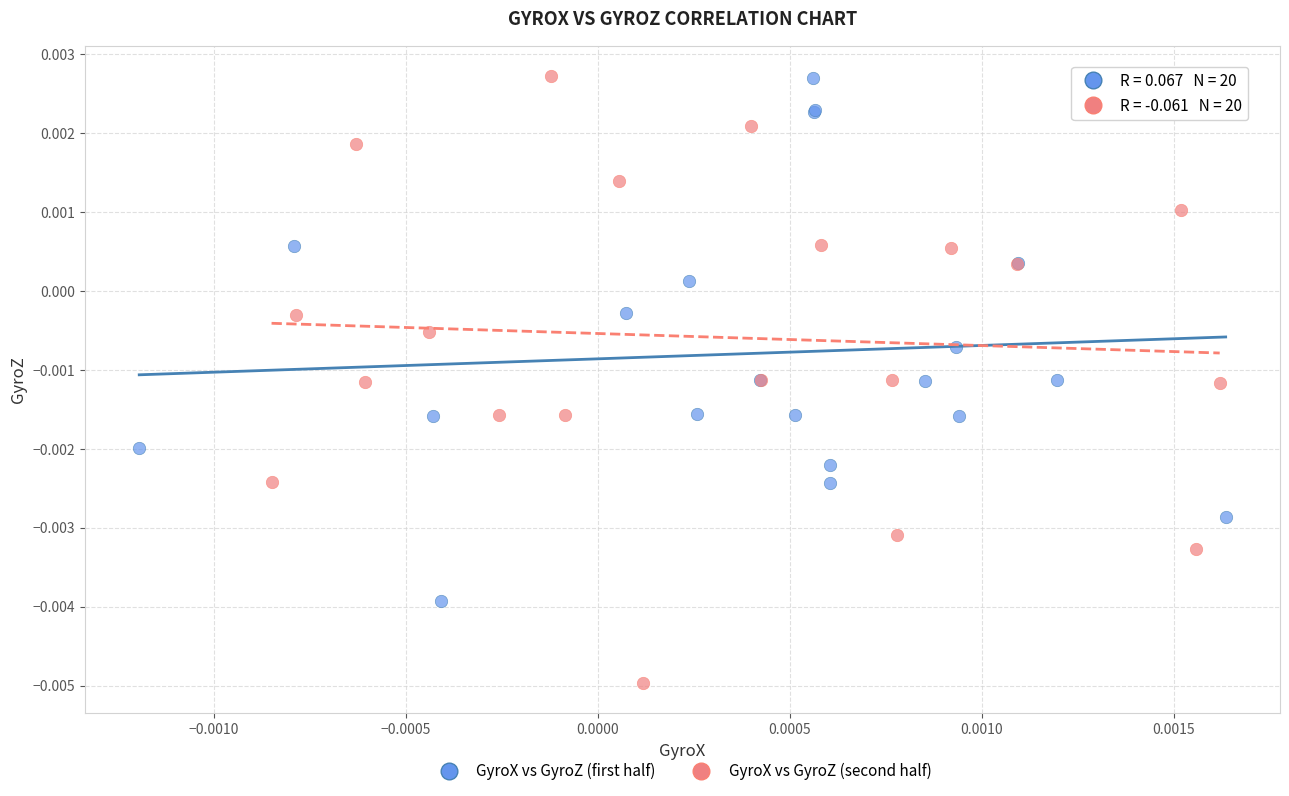

Which series has the largest Y range (max minus min)?

GyroX vs GyroZ (second half)